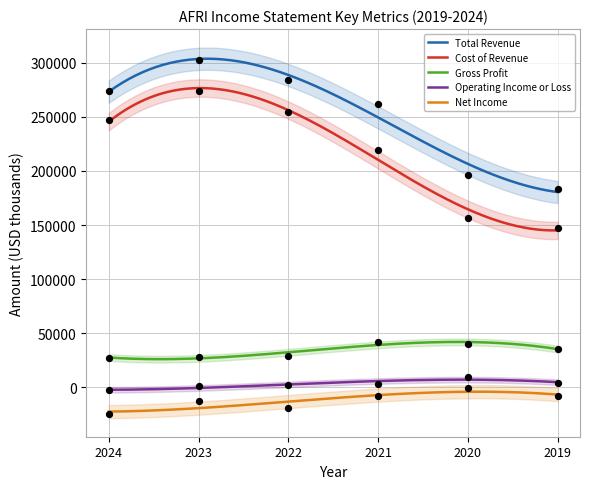

What are all the series names shown in the legend?

Total Revenue, Cost of Revenue, Gross Profit, Operating Income or Loss, Net Income